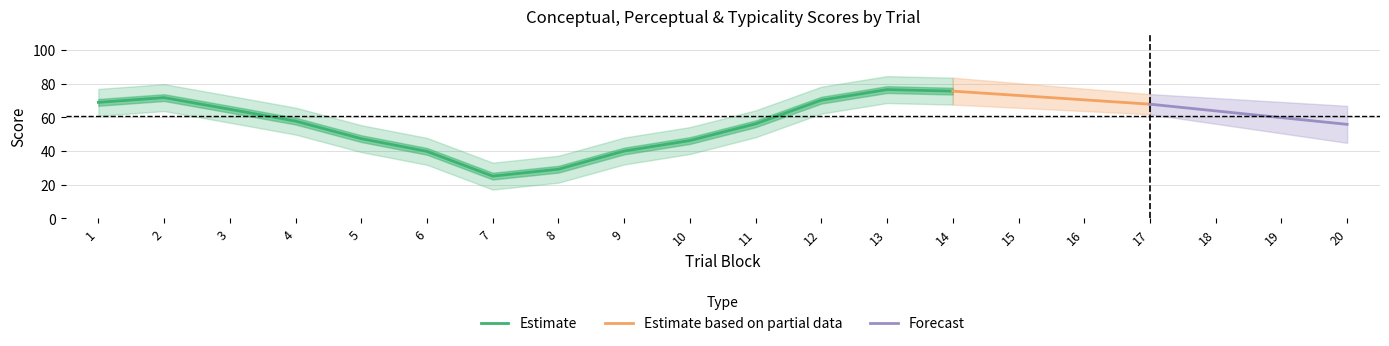

The value of Estimate at 9 is 39.9. True or false?

True